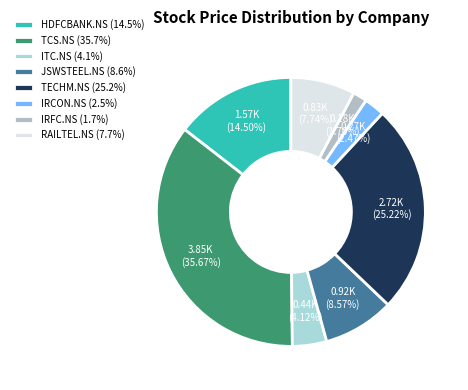

How many slices are in this pie chart?

8